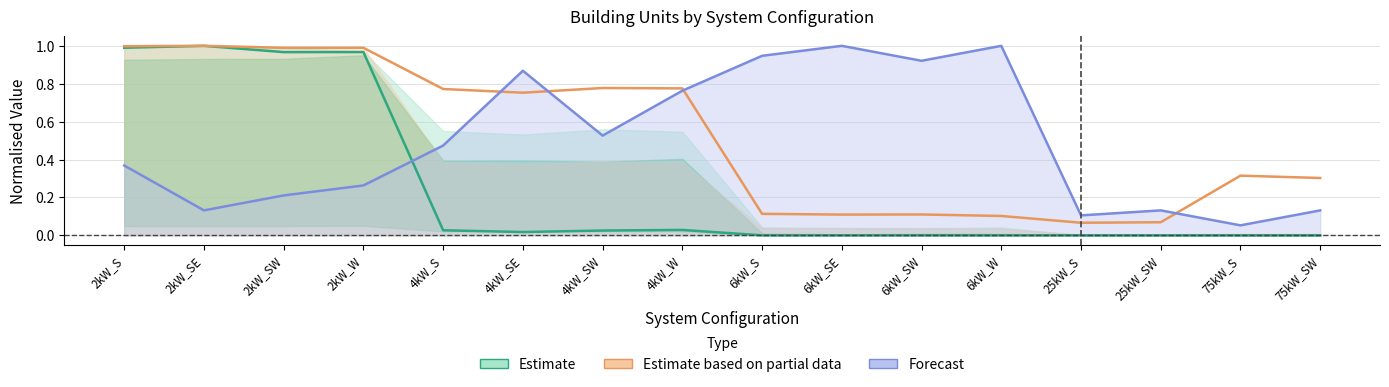

What position from the left is 4kW_S?

5